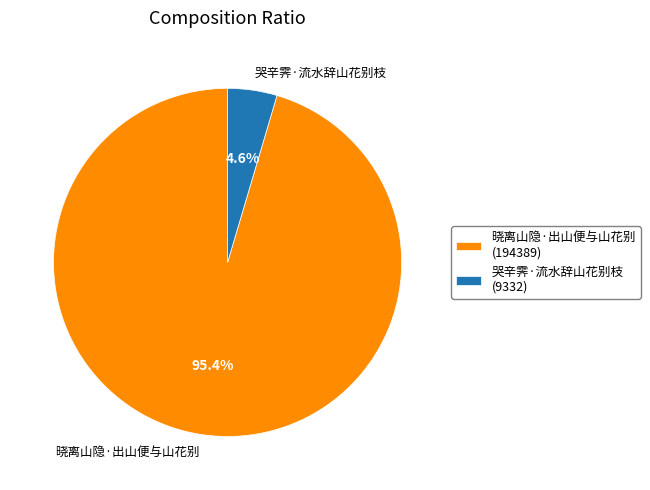

Is the sum of 哭辛霁·流水辞山花别枝 and 晓离山隐·出山便与山花别 greater than half?

Yes